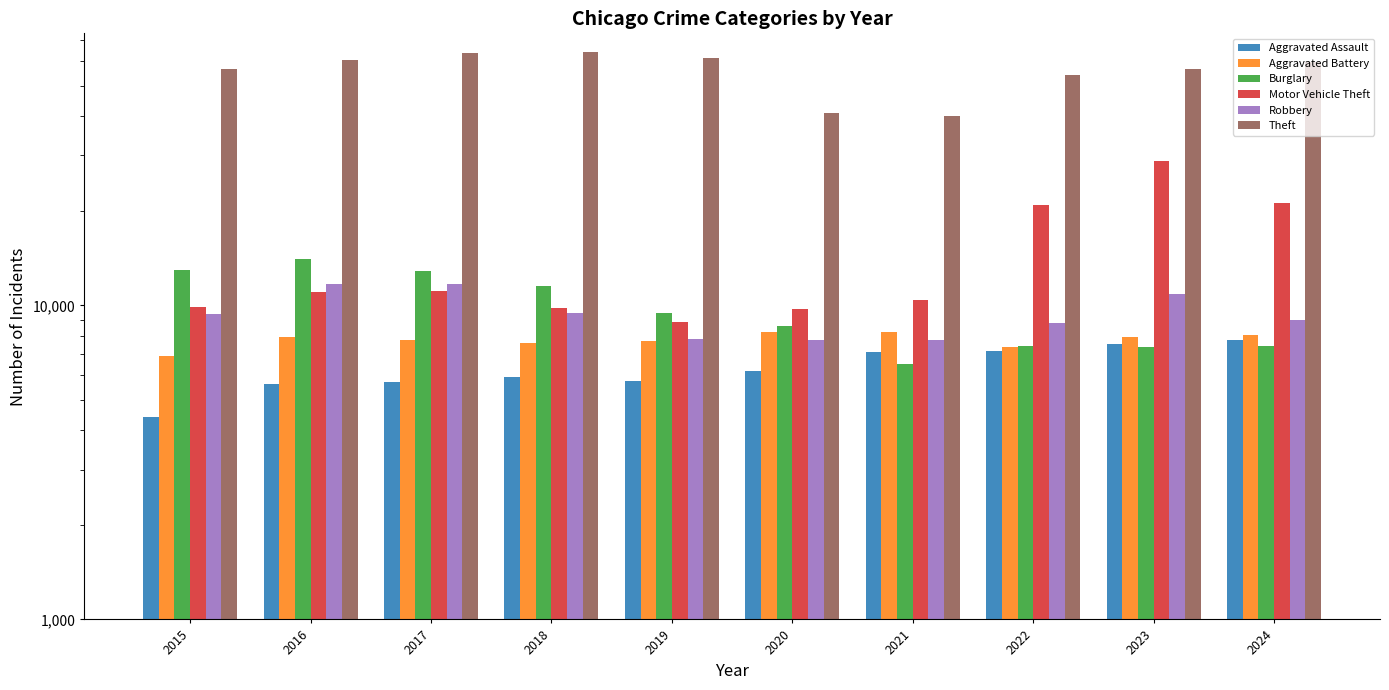

What is the difference between the maximum and minimum values in the Theft series?

24137